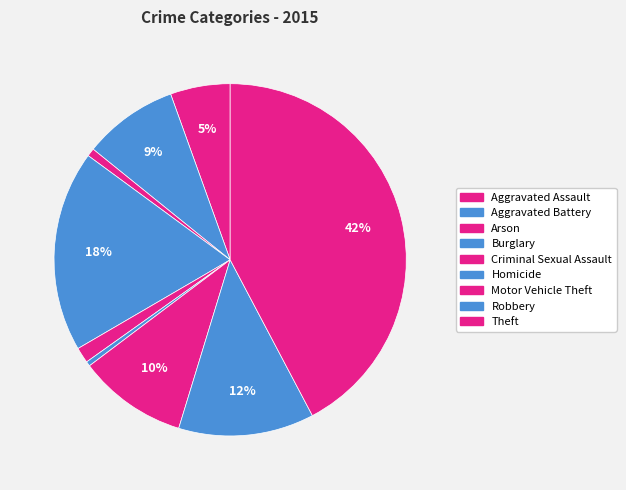

How many segments does this pie chart have?

9